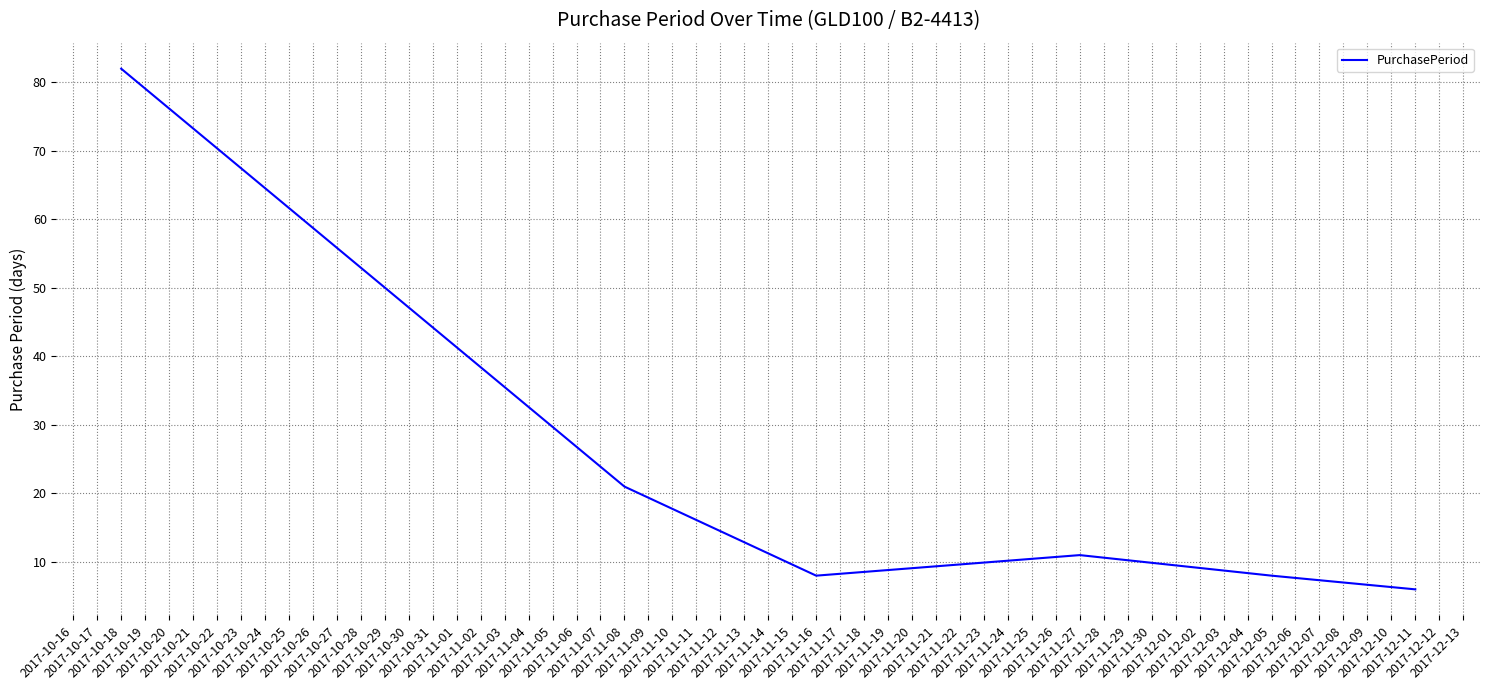

What is the minimum value shown in the chart?

6